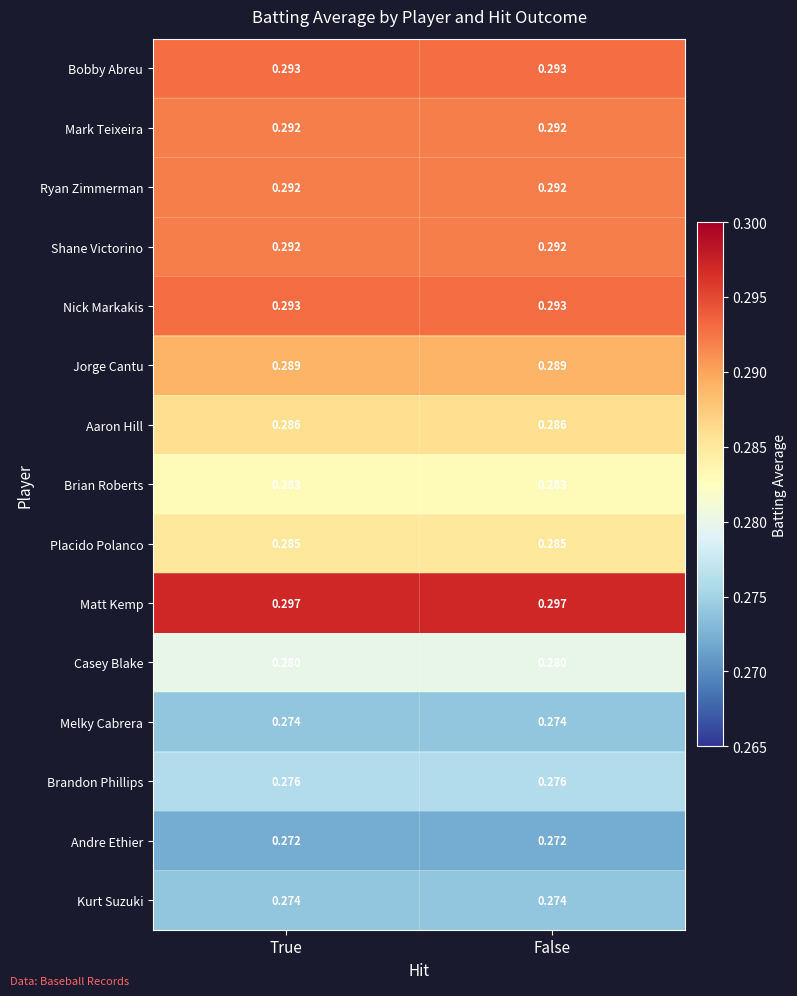

Is the value of Ryan Zimmerman at True greater than the value of Jorge Cantu at False?

Yes